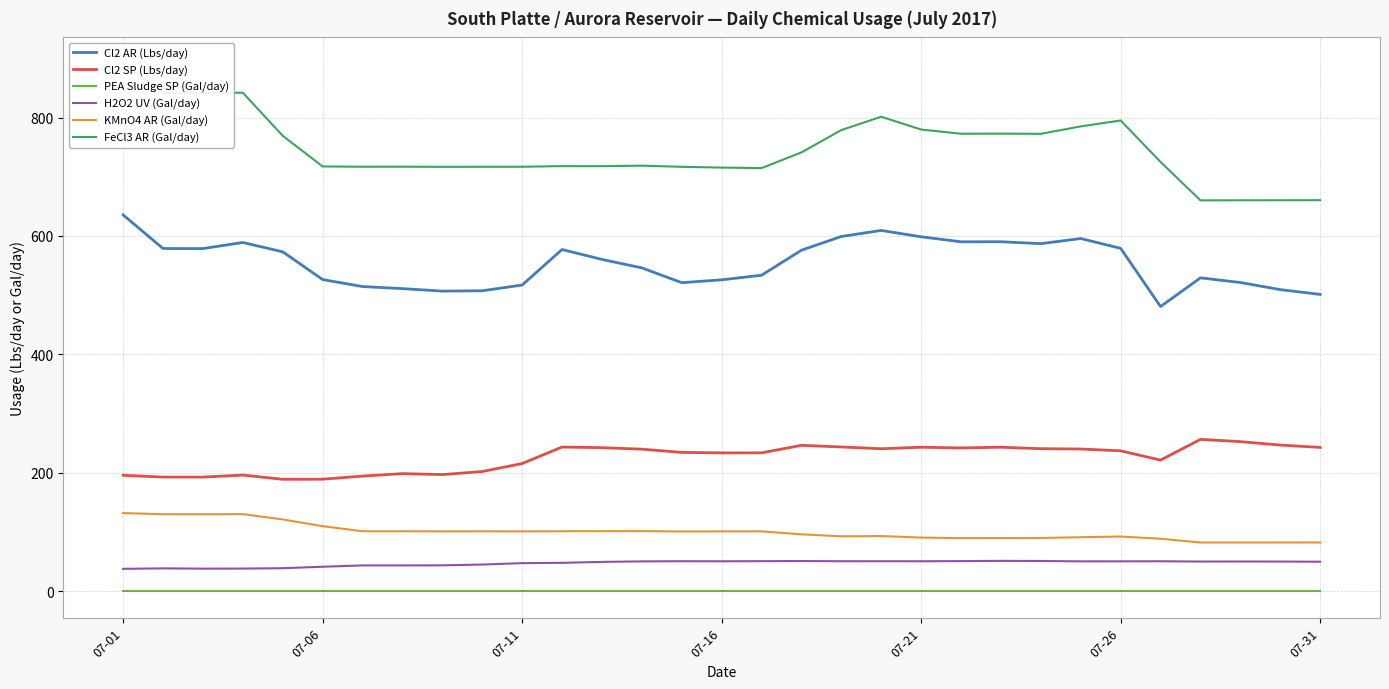

True or false: KMnO4 AR (Gal/day) and Cl2 AR (Lbs/day) intersect in this chart.

False